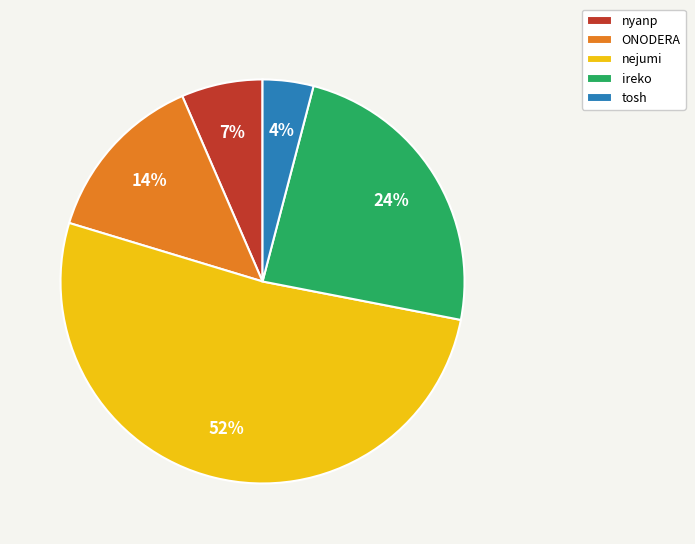

To the nearest percent, what is the difference between the largest and smallest slice percentages?

48%